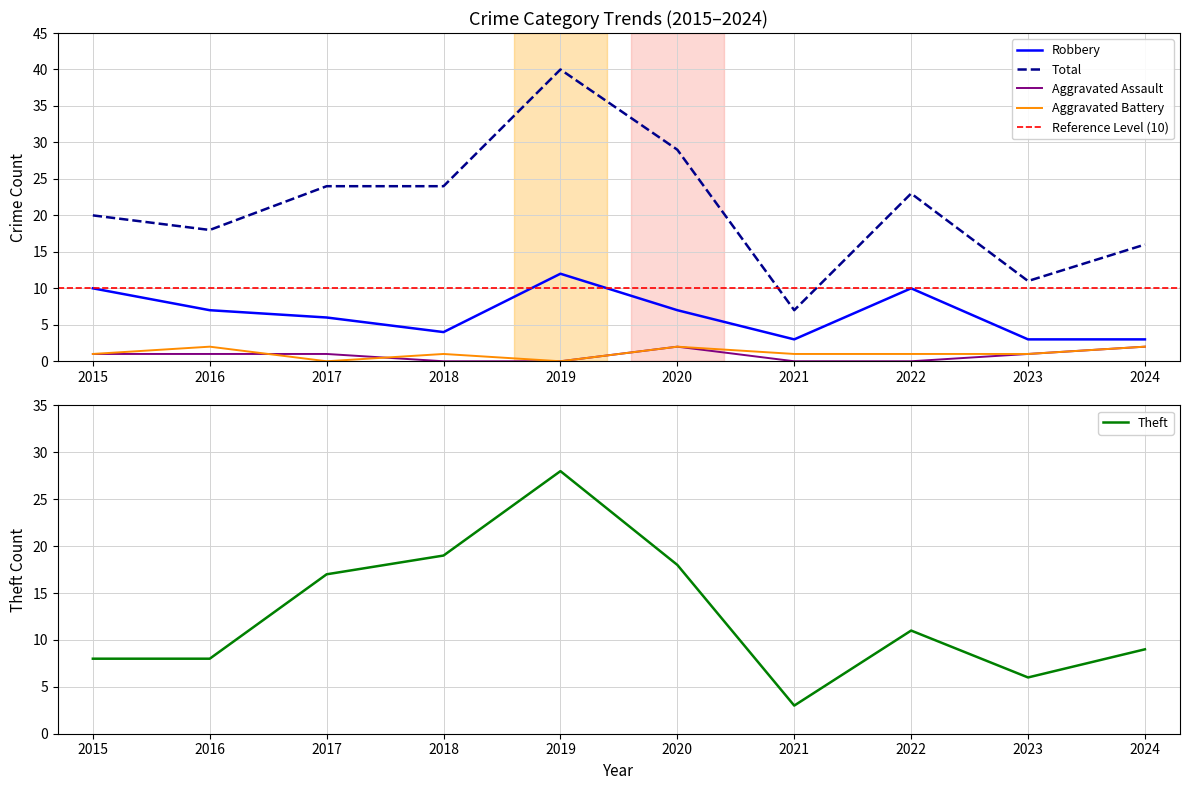

Reading left to right, transcribe all the data shown in this chart.

Aggravated Assault: 2015=1	2016=1	2017=1	2018=0	2019=0	2020=2	2021=0	2022=0	2023=1	2024=2
Aggravated Battery: 2015=1	2016=2	2017=0	2018=1	2019=0	2020=2	2021=1	2022=1	2023=1	2024=2
Robbery: 2015=10	2016=7	2017=6	2018=4	2019=12	2020=7	2021=3	2022=10	2023=3	2024=3
Theft: 2015=8	2016=8	2017=17	2018=19	2019=28	2020=18	2021=3	2022=11	2023=6	2024=9
Total: 2015=20	2016=18	2017=24	2018=24	2019=40	2020=29	2021=7	2022=23	2023=11	2024=16